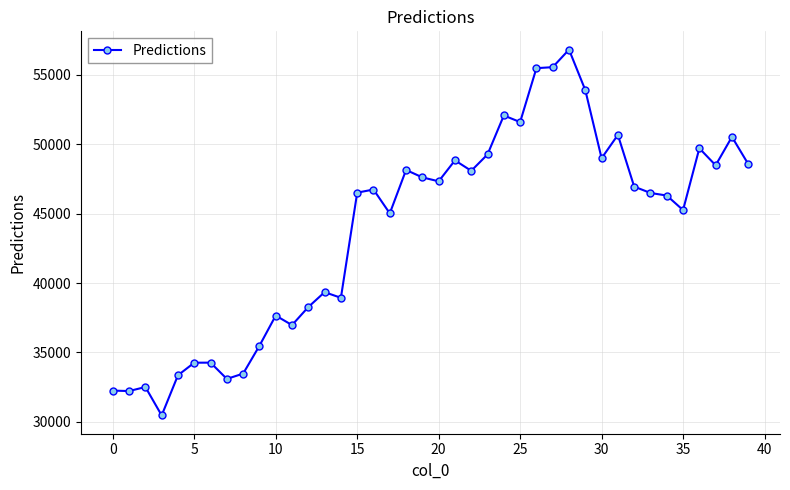

What is the value of the 9th point from the left?

33469.1